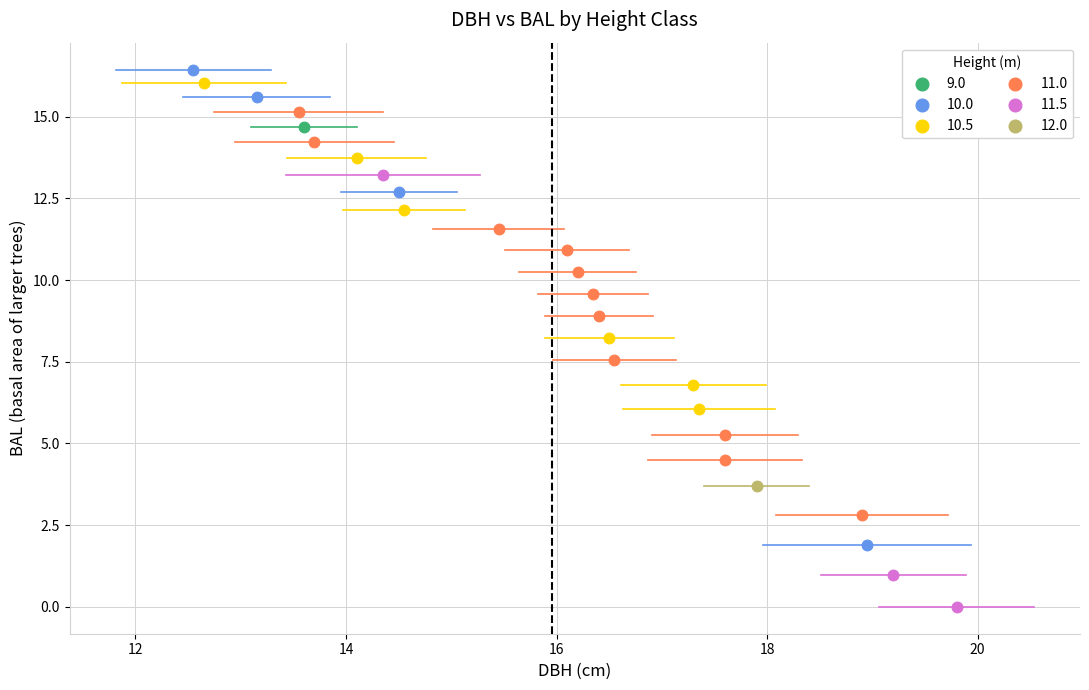

Which series contains the lowest Y value?

11.5